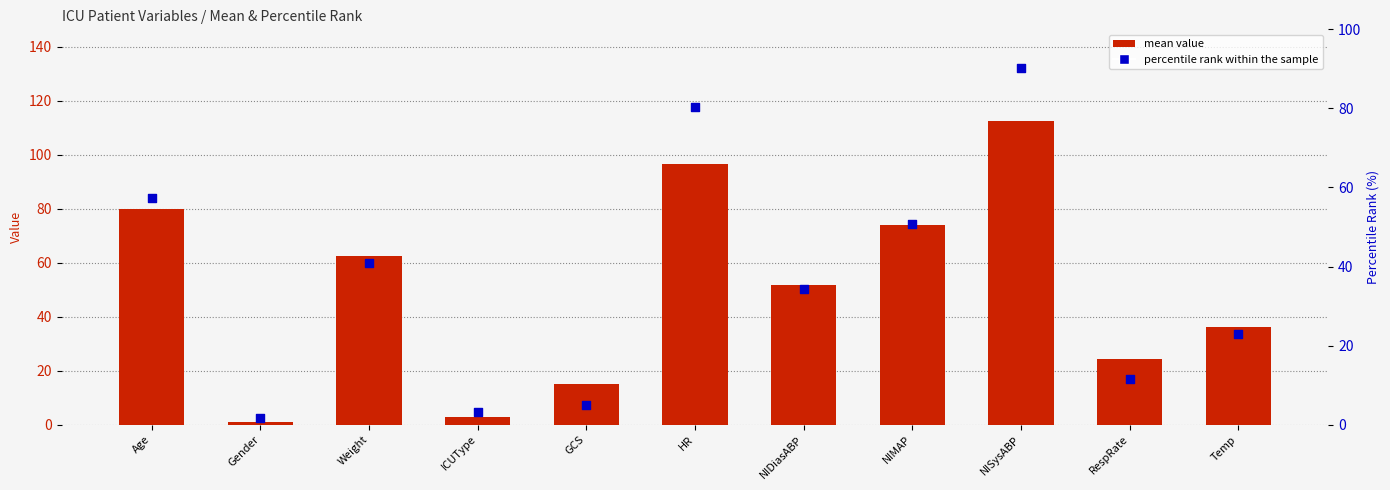

At which category is the sum across all series the highest?

NISysABP